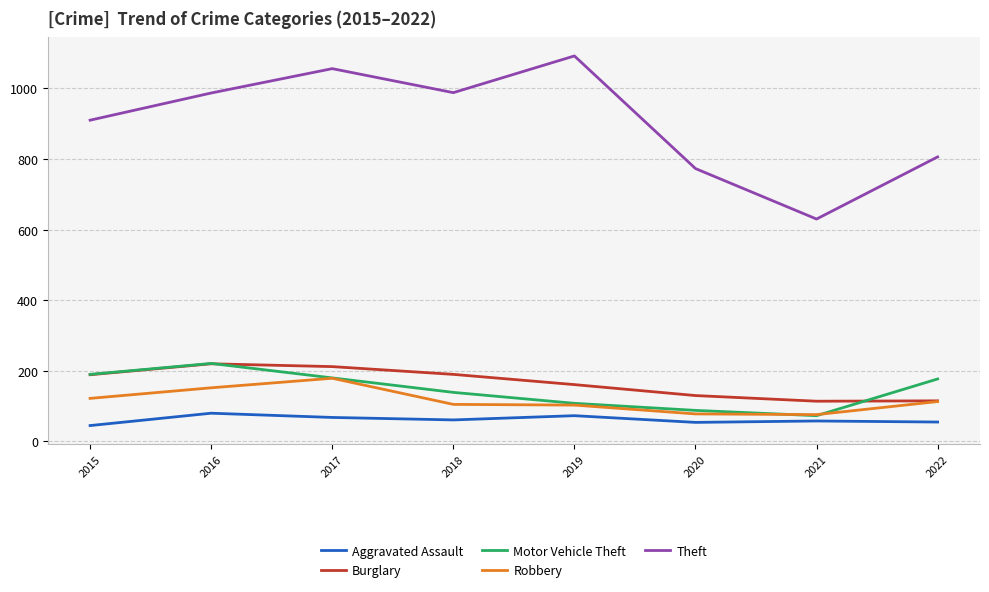

Between 2016 and 2018, which series saw the biggest shift?

Motor Vehicle Theft